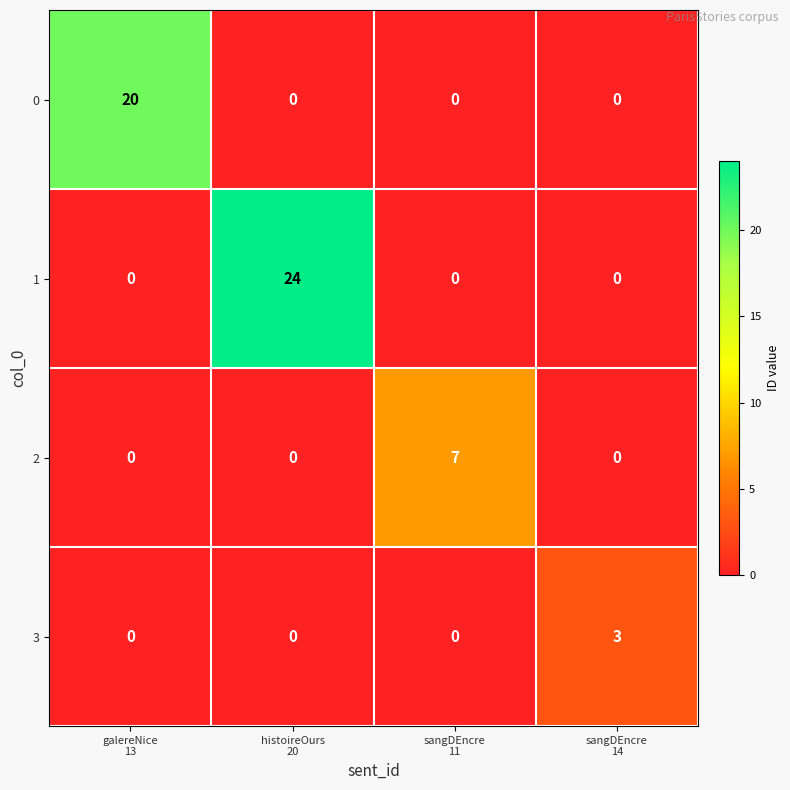

Which series has the largest total across all categories?

1